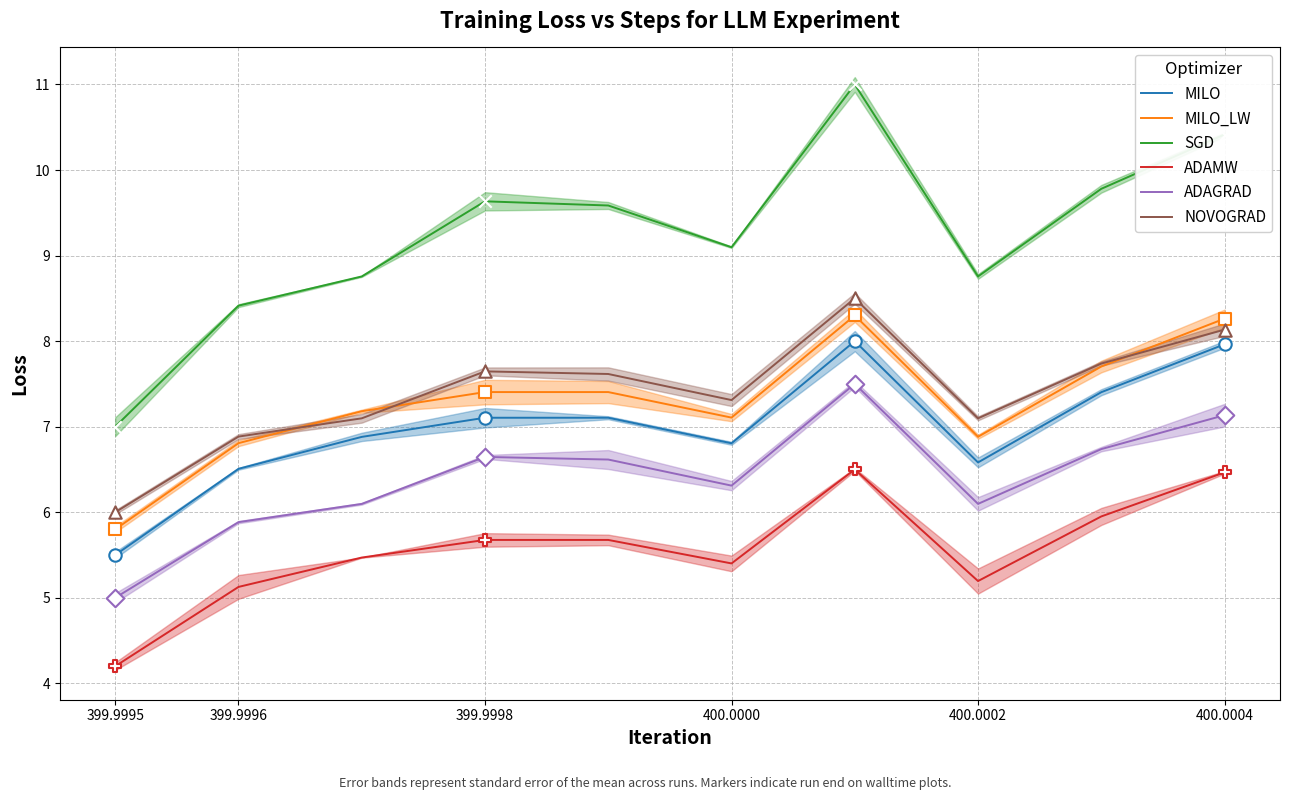

Which series has the largest total across all categories?

SGD